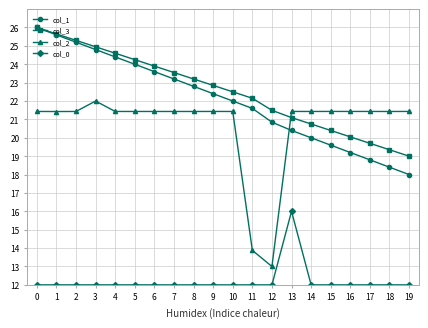

Rank the series at 15 from highest to lowest value.

col_2, col_3, col_1, col_0